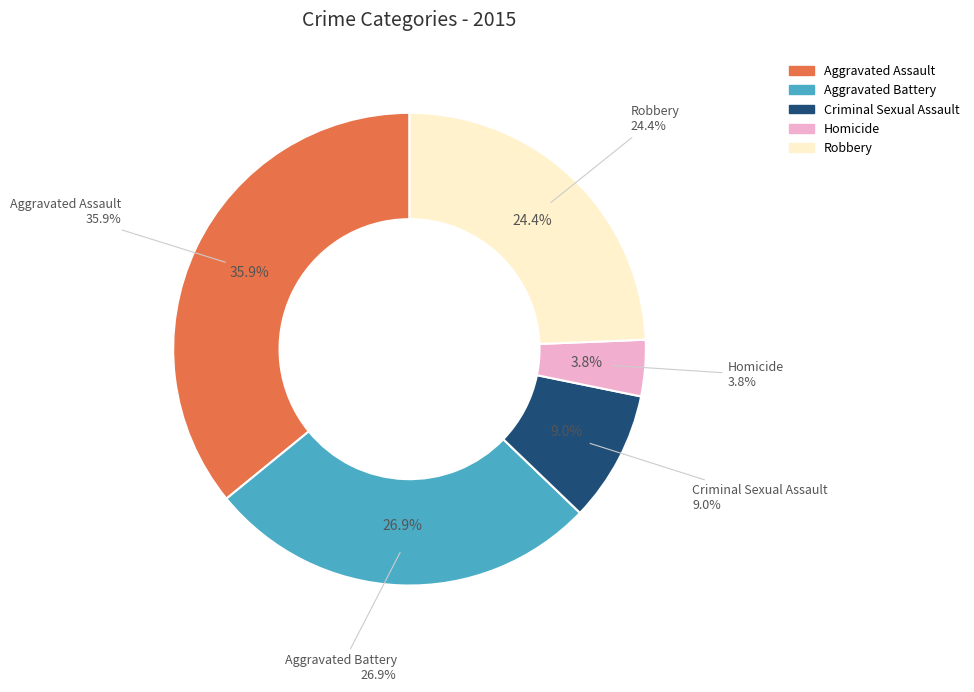

Which slice is the largest?

Aggravated Assault